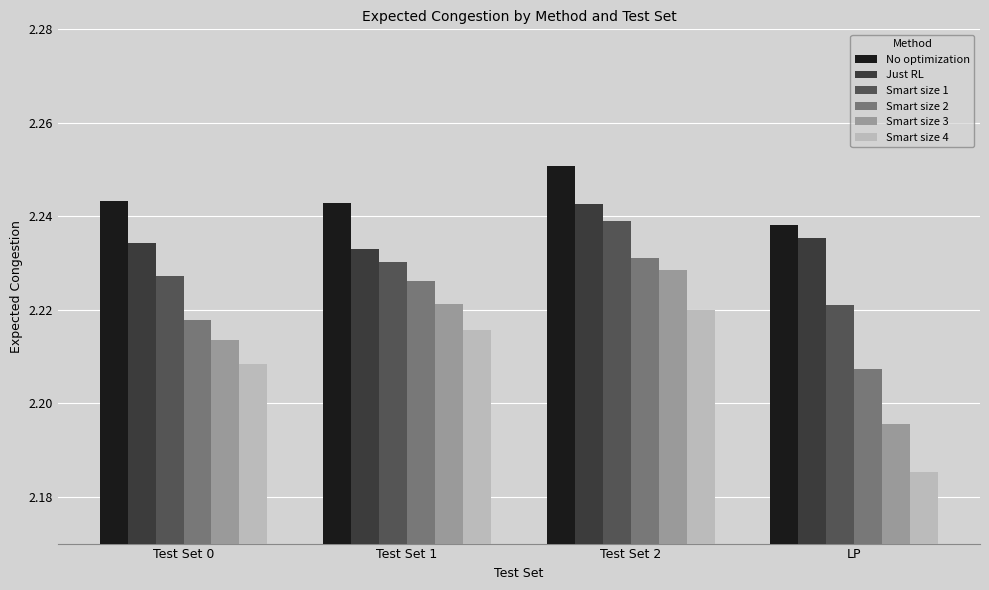

How many data points does each series have?

4